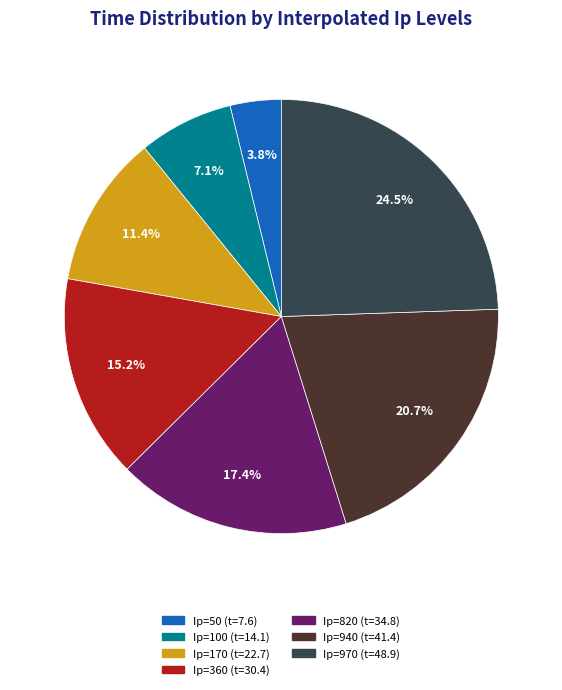

Does any single category account for the majority?

No